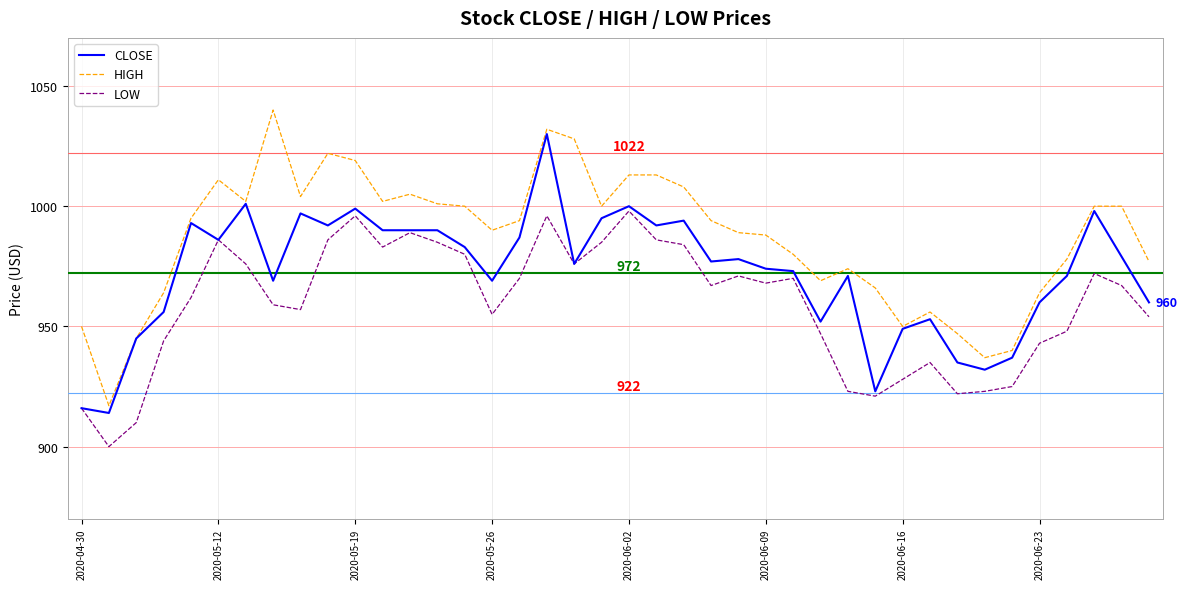

What is the minimum value shown in the chart?

900